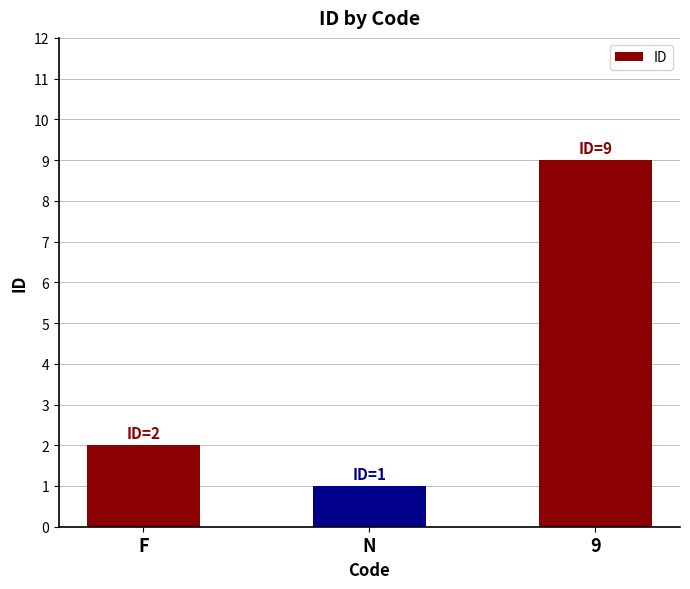

Count the number of categories in the chart.

3